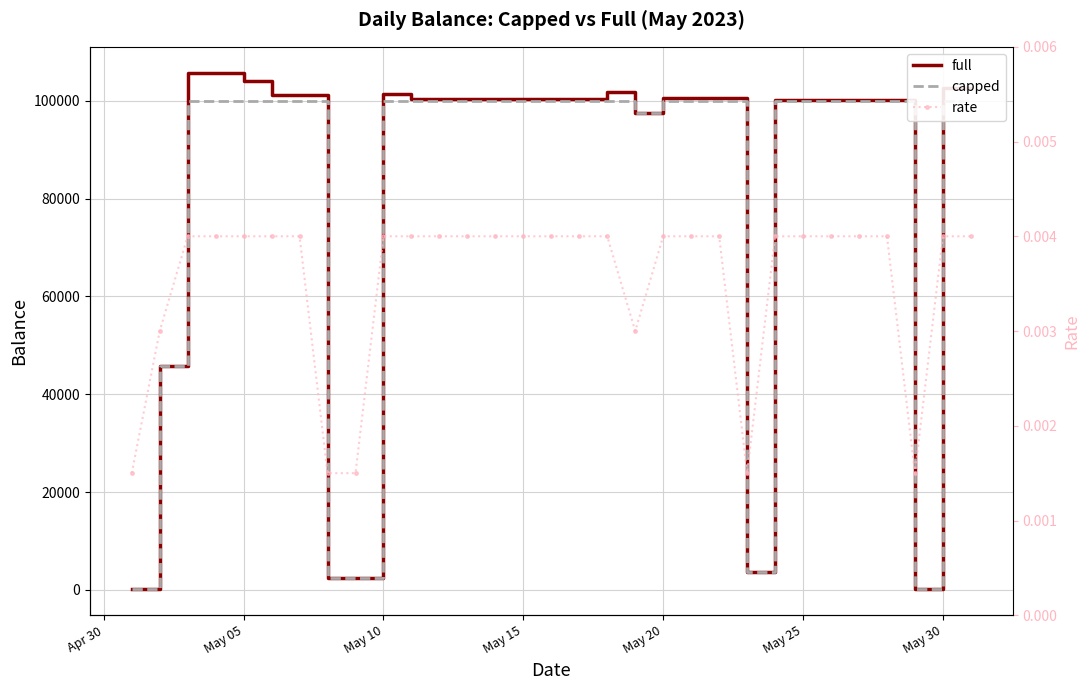

What is the highest value of the full series?

105749.5